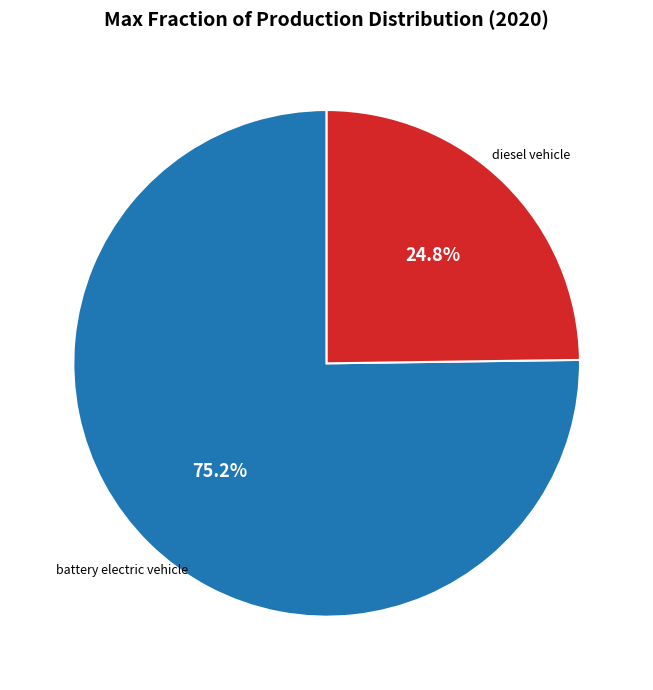

How many segments does this pie chart have?

2